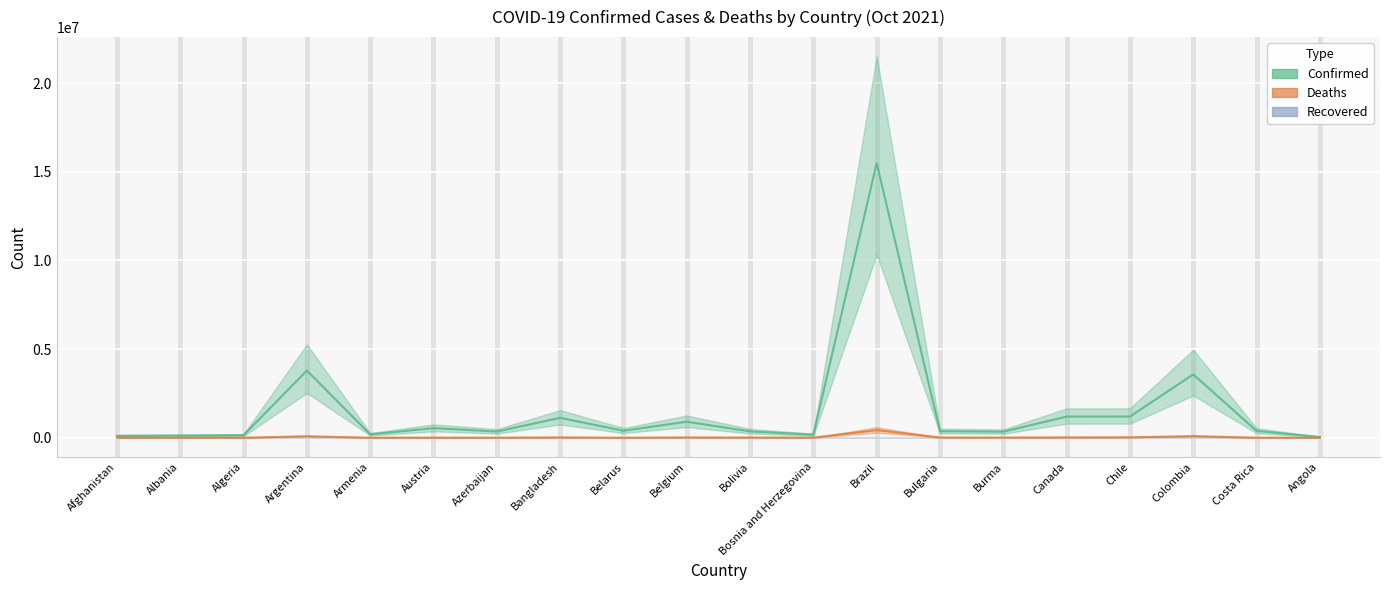

The value of Deaths at Afghanistan is 5199.1. True or false?

True